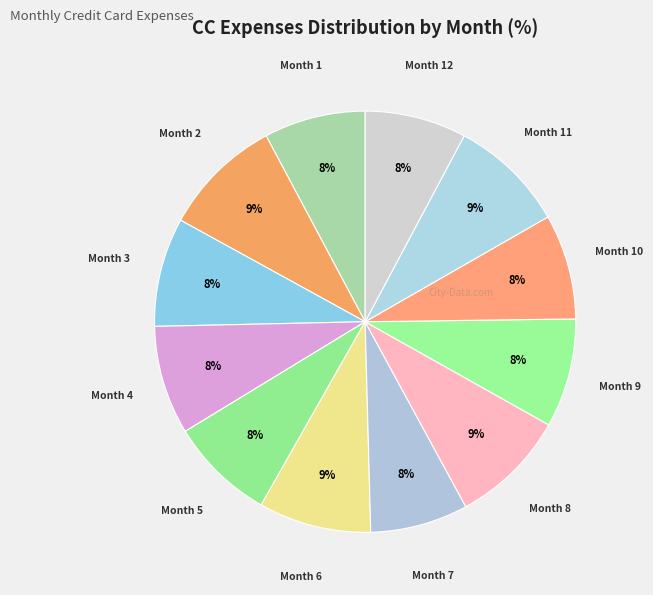

Does any single category account for the majority?

No